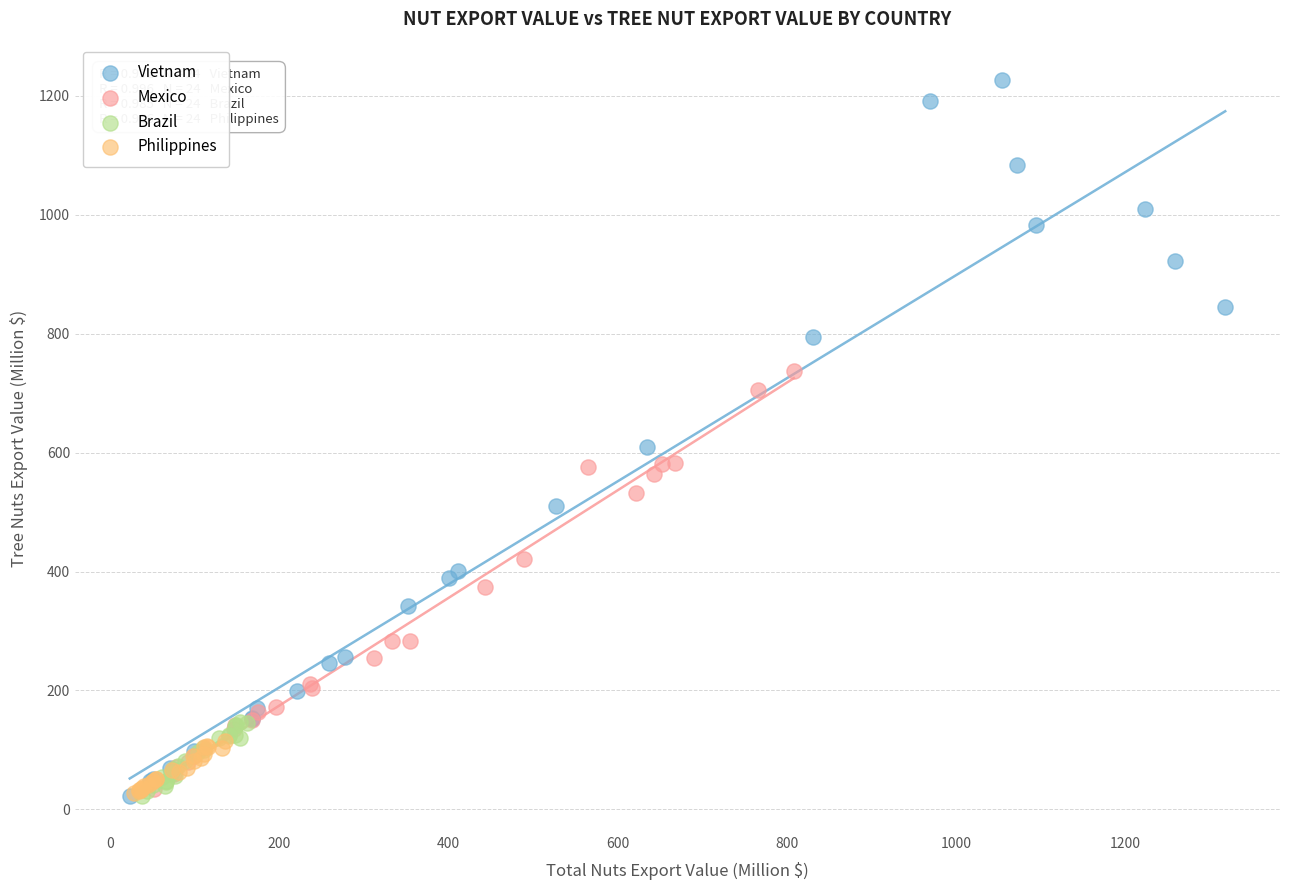

What are all the series names shown in the legend?

Vietnam, Mexico, Brazil, Philippines